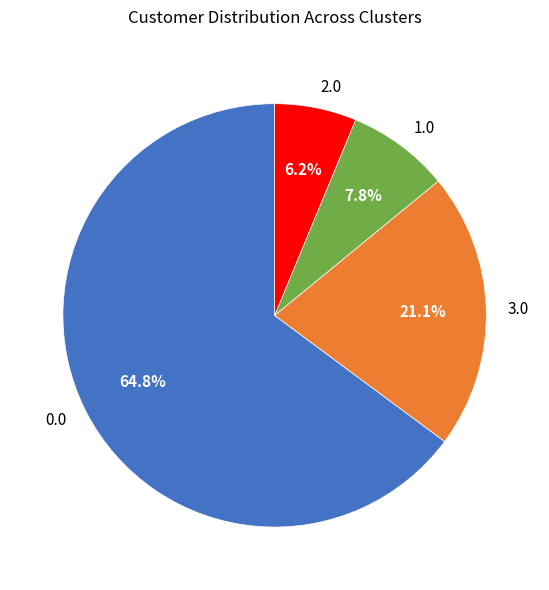

The 0.0 slice represents 58% of the pie. True or false?

False